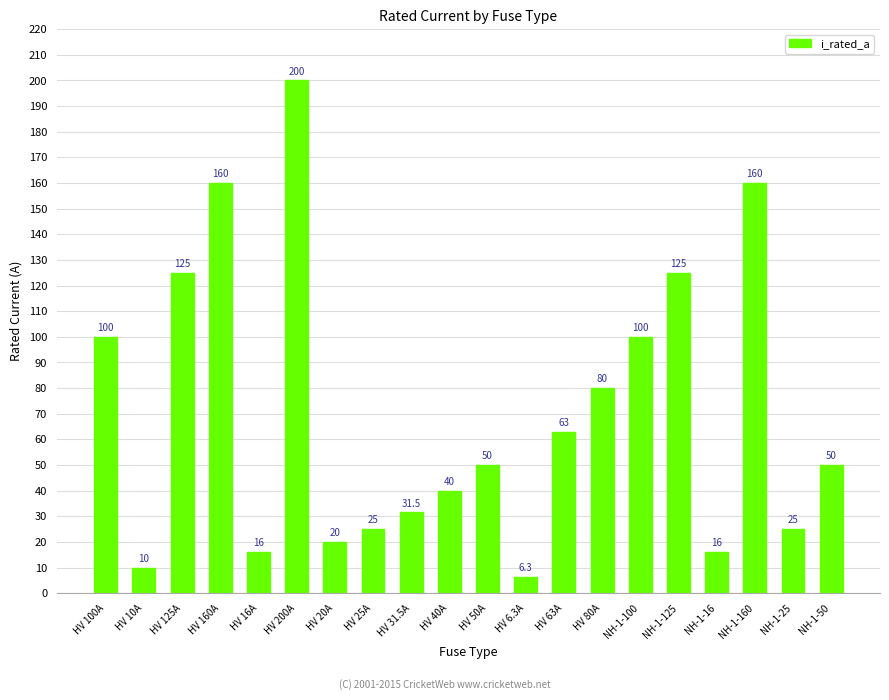

Approximately how many times larger is the value at HV 200A compared to HV 63A?

3.2